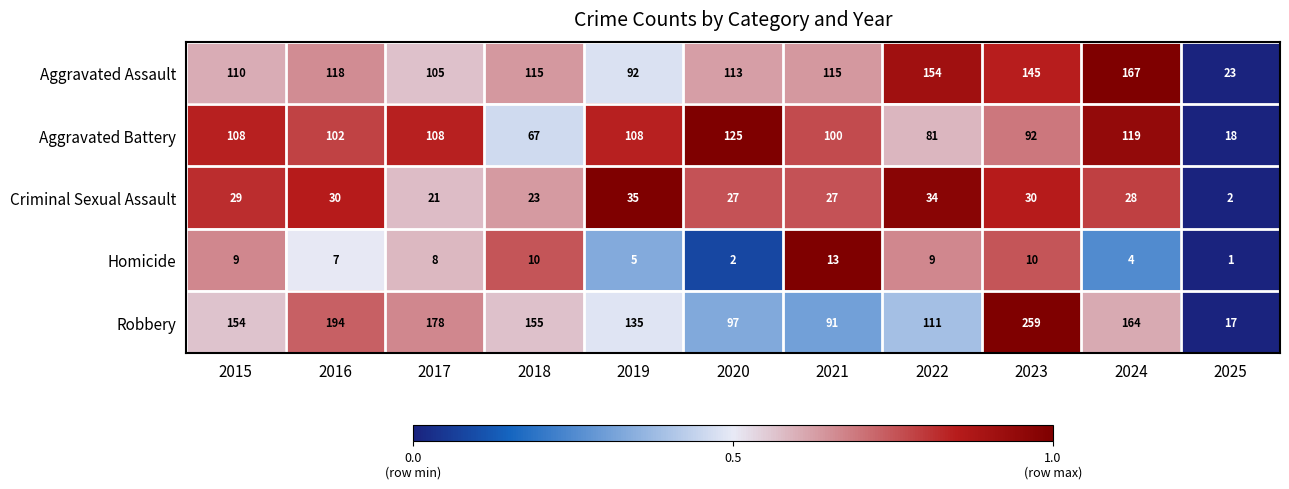

The Aggravated Battery series shows 108 at 2019. True or false?

True